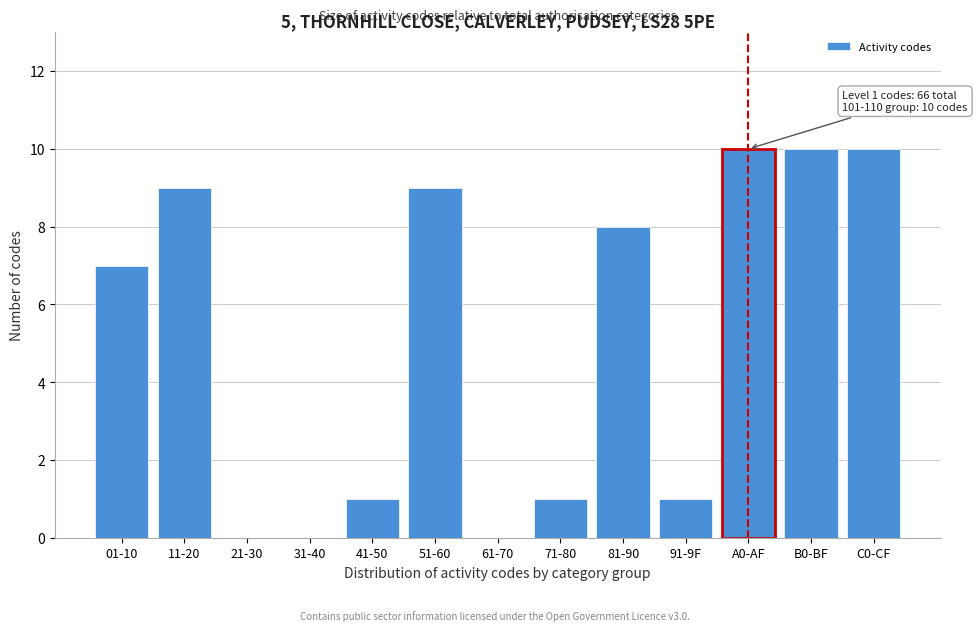

Reading left to right, what are all the values shown in this chart?

01-10=7	11-20=9	21-30=0	31-40=0	41-50=1	51-60=9	61-70=0	71-80=1	81-90=8	91-9F=1	A0-AF=10	B0-BF=10	C0-CF=10